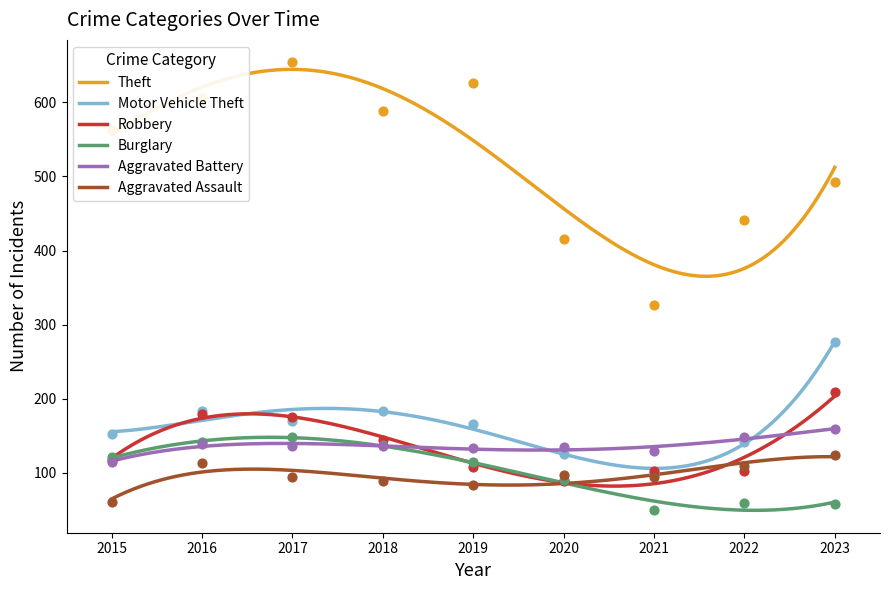

What is the total value across all series at 2021?

802